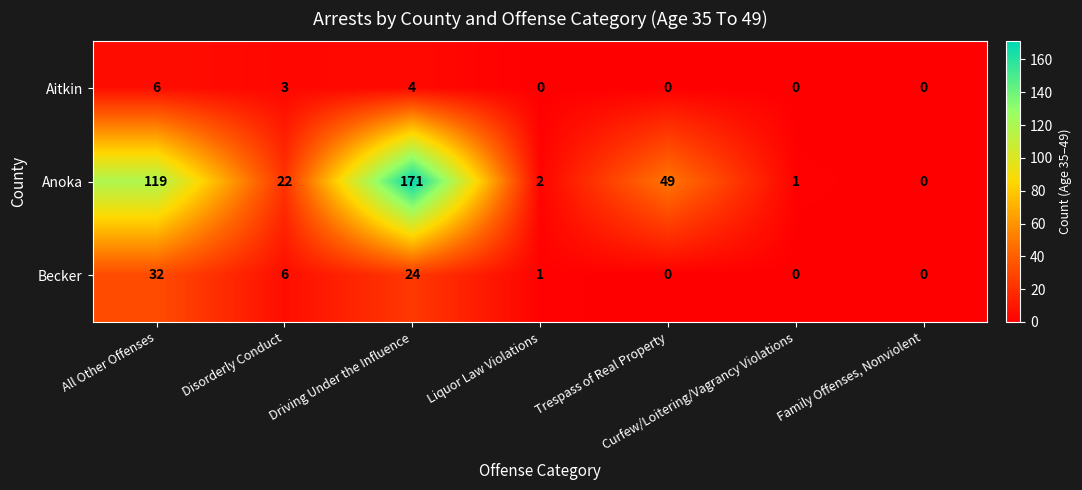

At which category is the sum across all series the highest?

Driving Under the Influence